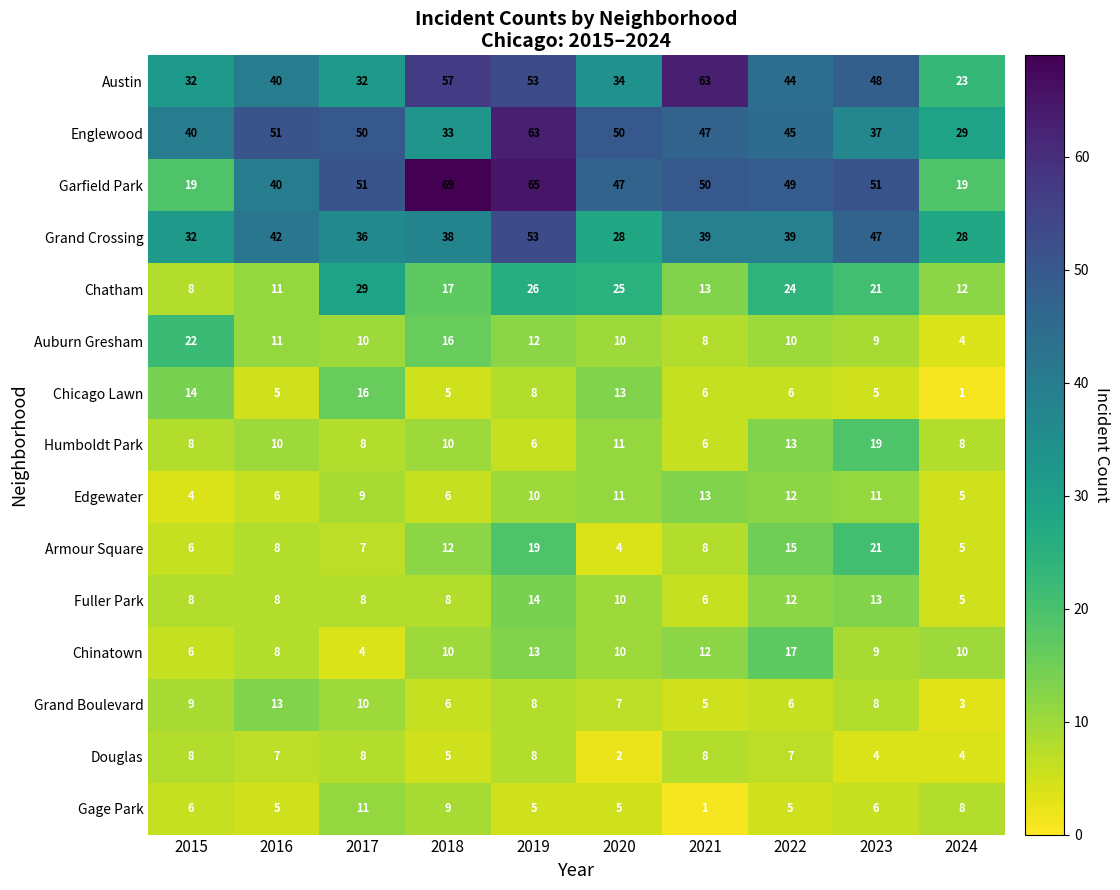

What is the difference between the highest and lowest values at 2020?

48